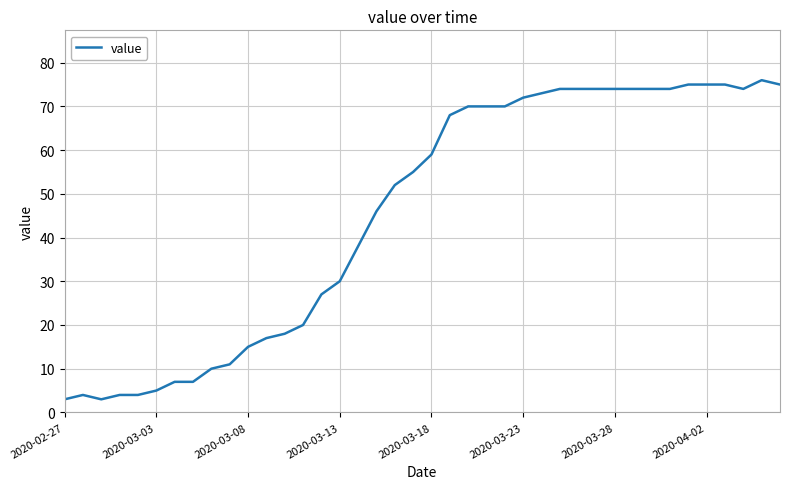

What is the smallest value displayed?

3